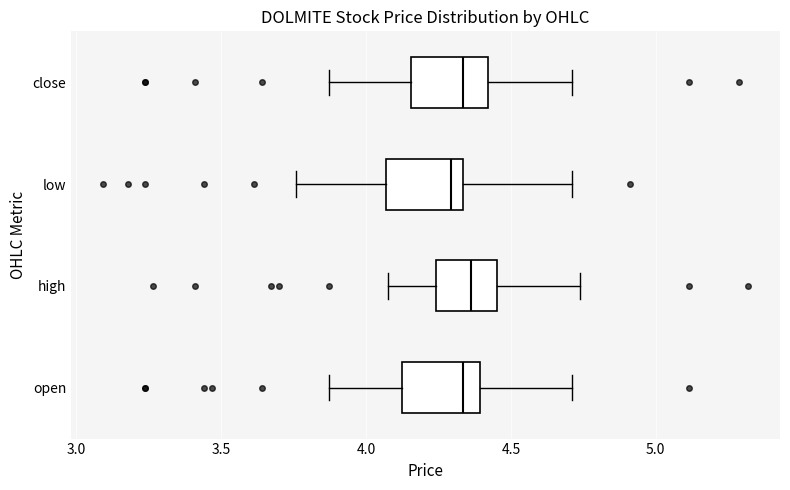

Reading bottom to top, read every box against the x-axis: the position of its median line, the range the box covers, and the ends of its whiskers. The values are not printed on the chart, so give them approximately, as read against the axis.

open: median 4.35, box 4.15 to 4.40, whiskers 3.85 to 4.70
high: median 4.35, box 4.25 to 4.45, whiskers 4.10 to 4.75
low: median 4.30, box 4.05 to 4.35, whiskers 3.75 to 4.70
close: median 4.35, box 4.15 to 4.40, whiskers 3.85 to 4.70